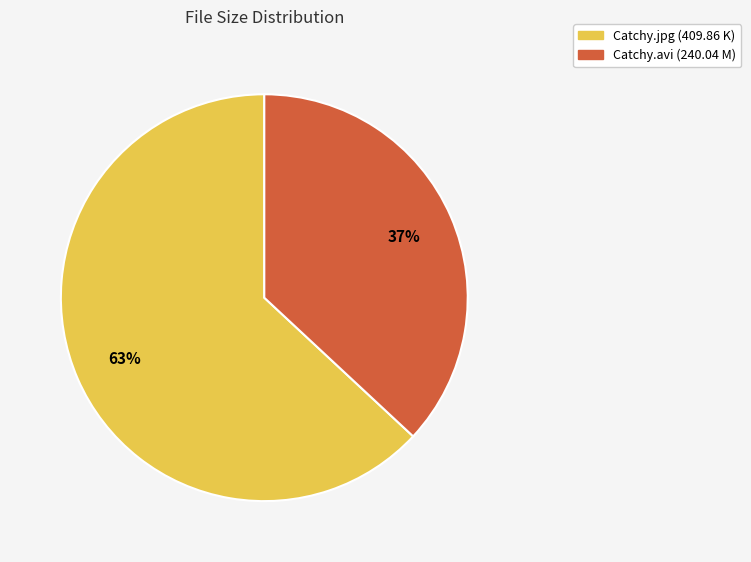

Is there any slice that represents more than half of the pie?

Yes